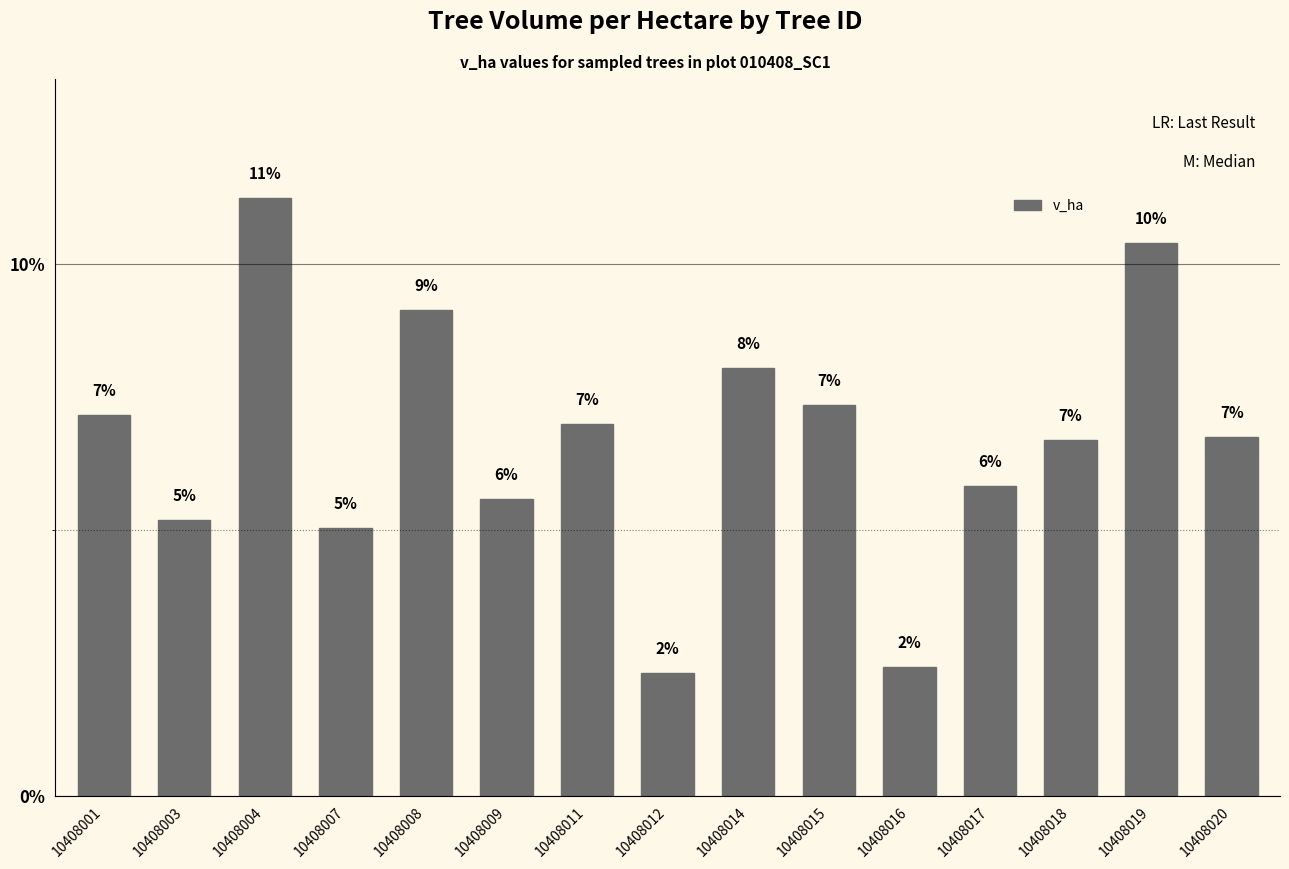

What is the difference between the second highest and second lowest values?

8.0